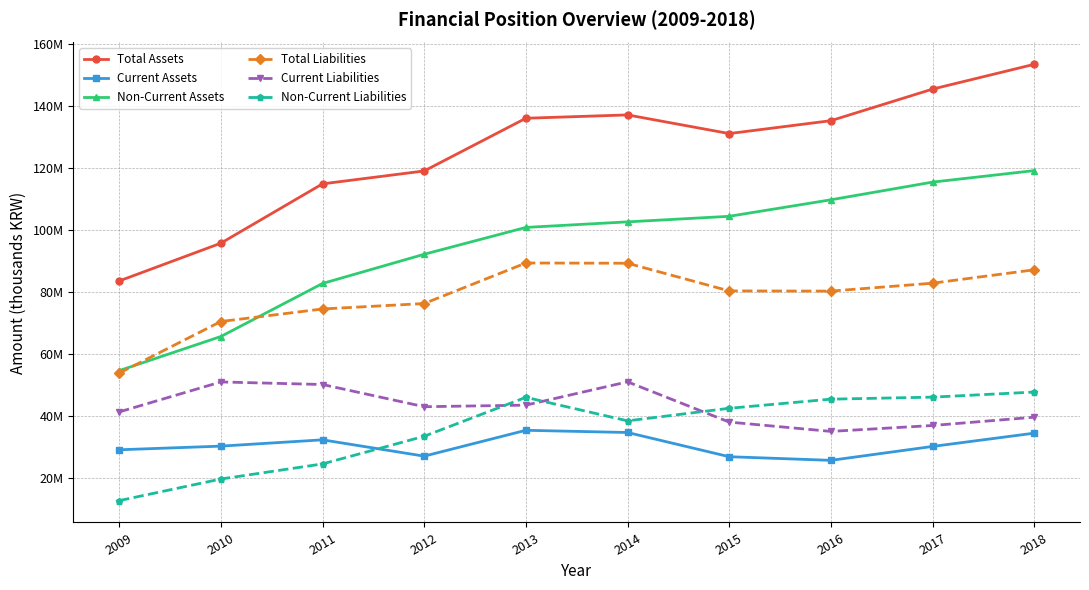

Does the chart have visible grid lines?

Yes